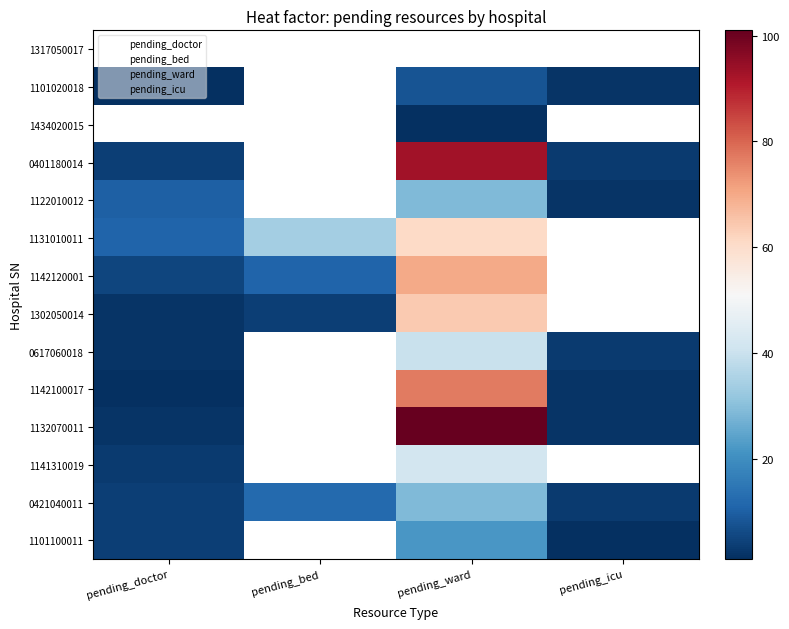

Read the 1101100011 value at 10.

22